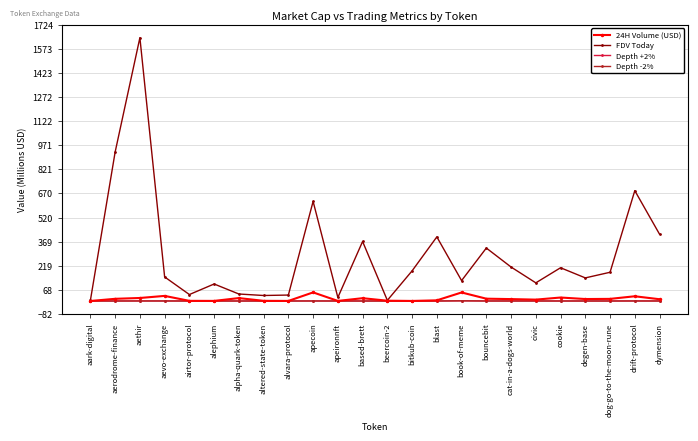

Which series changed the most between aevo-exchange and drift-protocol?

FDV Today